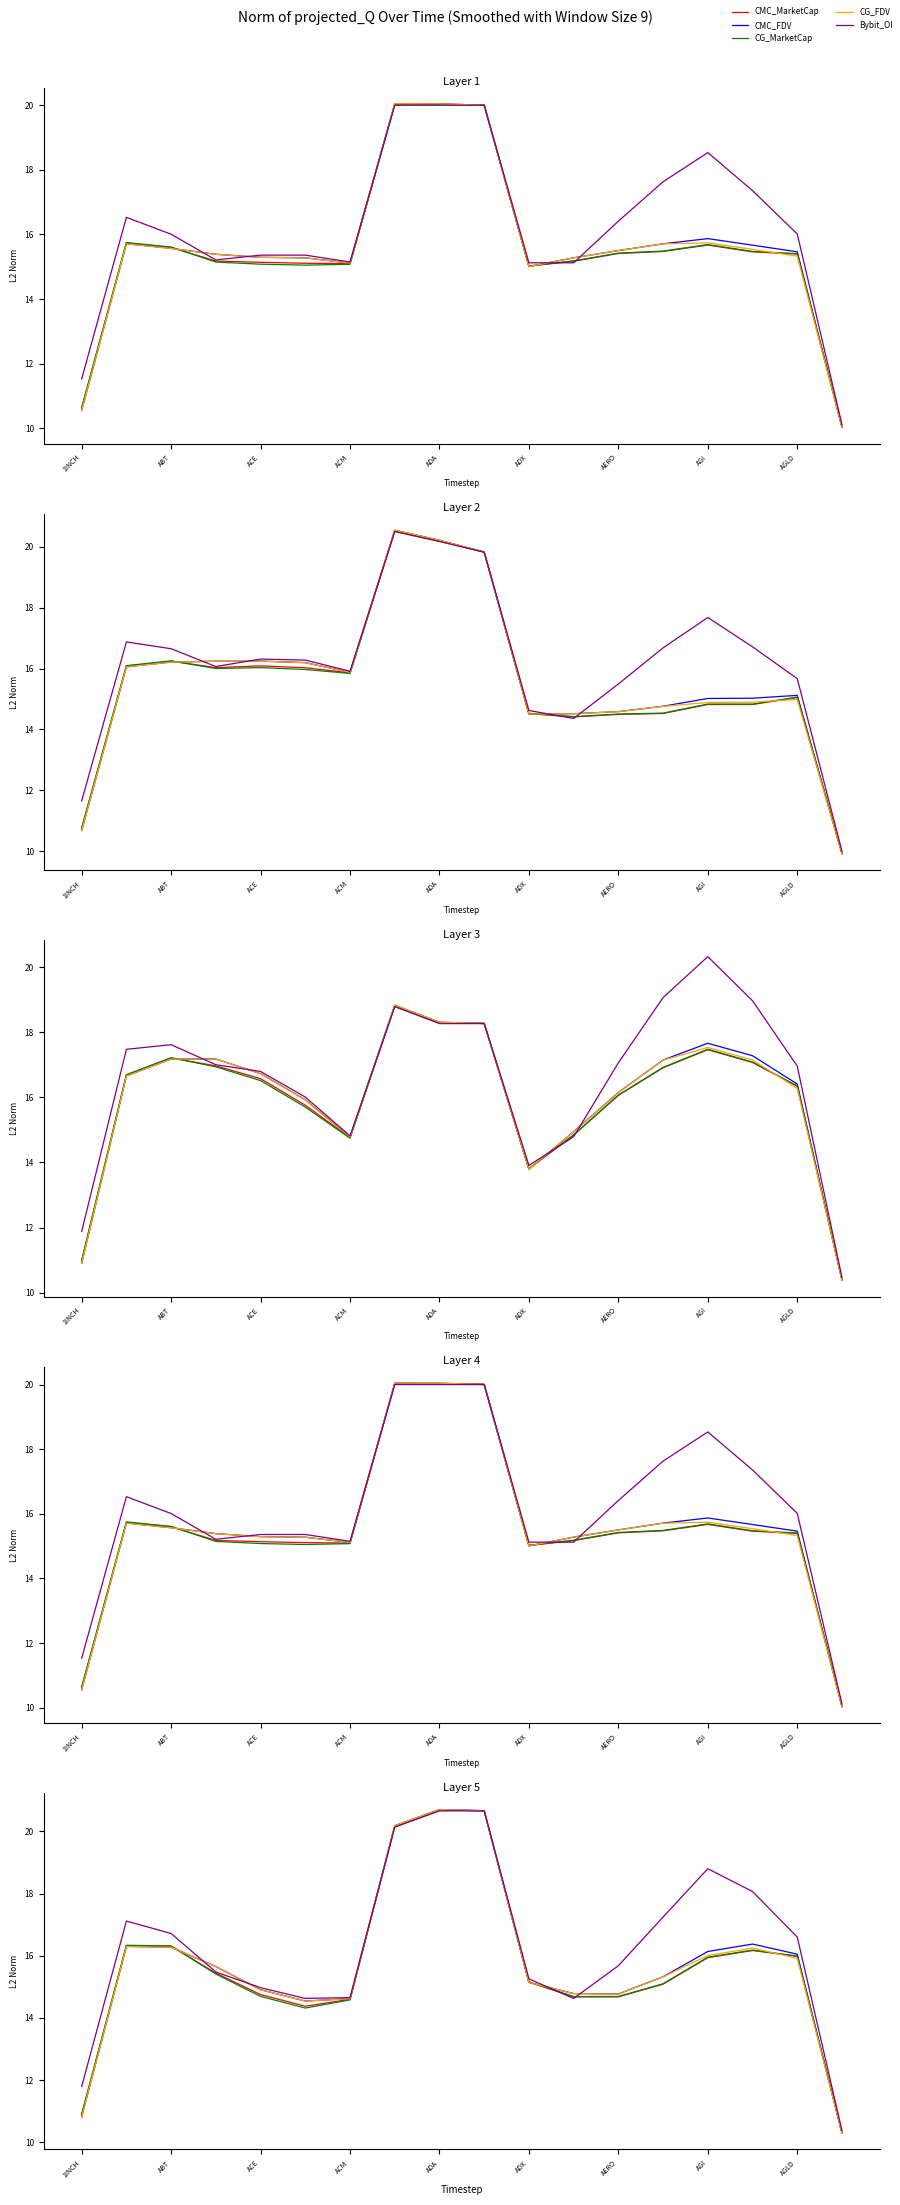

Where is CMC_MarketCap nearest to the value 15?

13